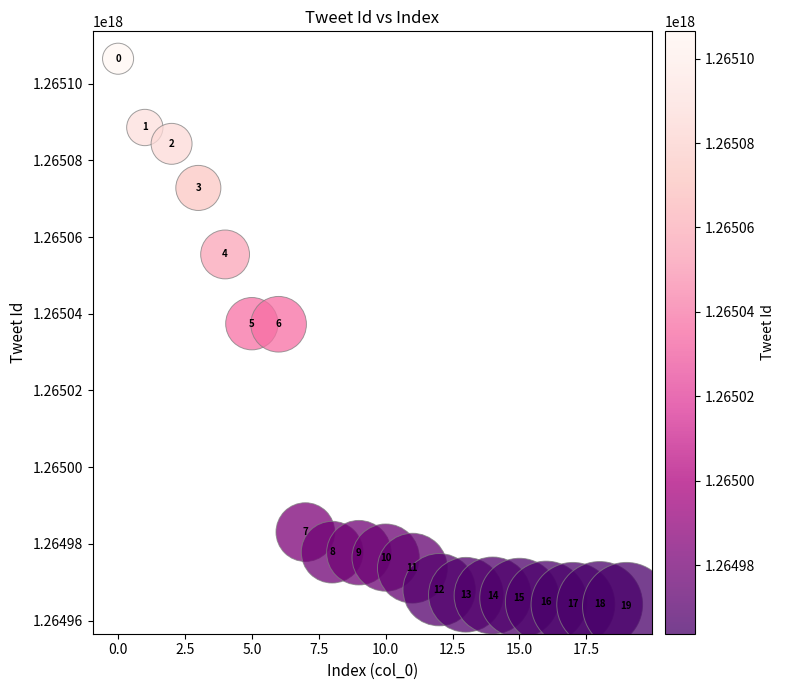

What Y value in the scatter plot is closest to 1265035102765074432?

1265037257821638656